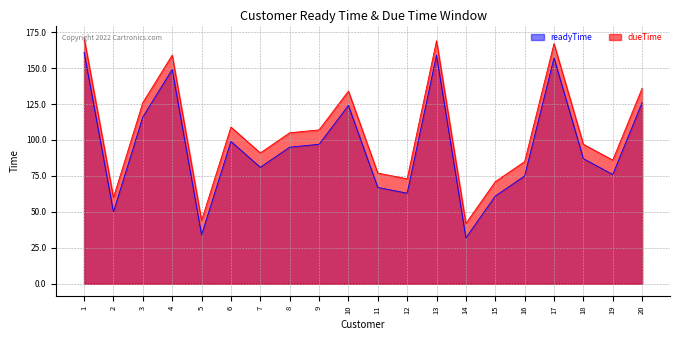

How many data points in readyTime are above 95?

9